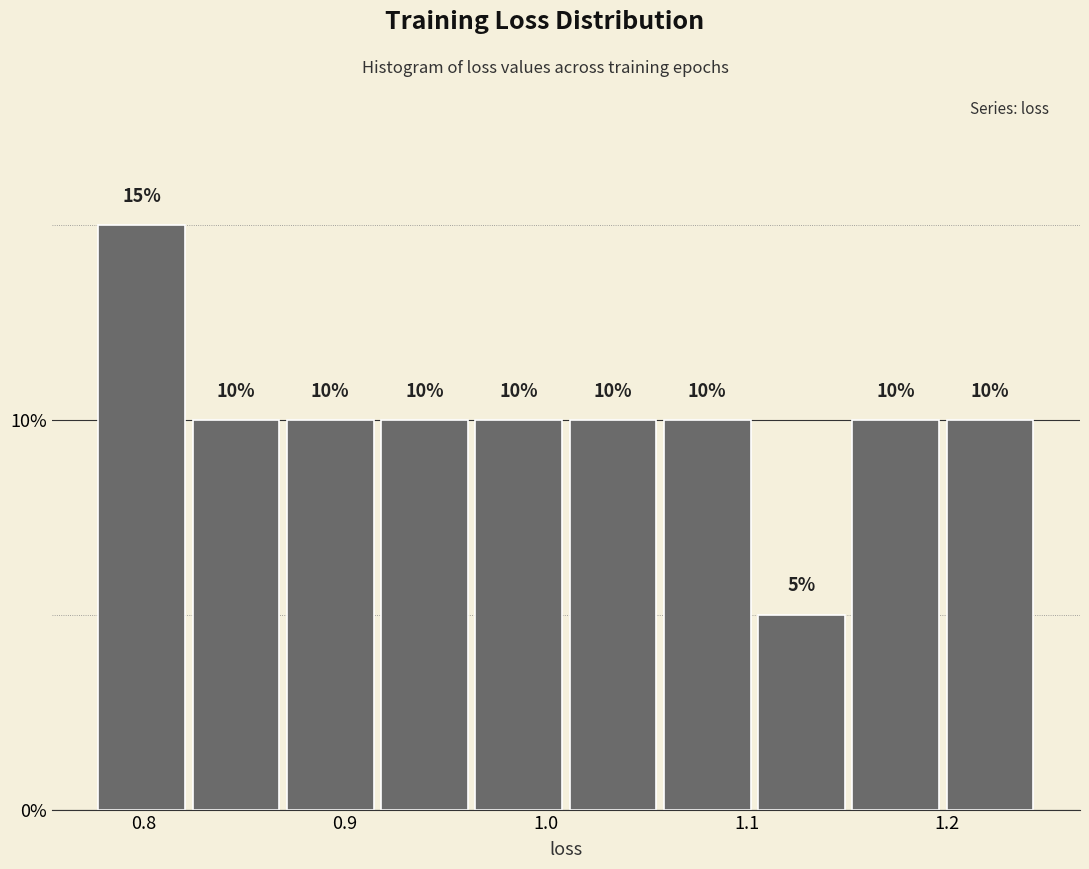

Reading left to right, list every bar in this chart as the range it spans on the x-axis followed by its height. The bar edges are not printed on the chart, so give them approximately, as read against the axis.

0.78 to 0.82: 15
0.82 to 0.87: 10
0.87 to 0.92: 10
0.92 to 0.96: 10
0.96 to 1.01: 10
1.01 to 1.06: 10
1.06 to 1.10: 10
1.10 to 1.15: 5
1.15 to 1.20: 10
1.20 to 1.24: 10